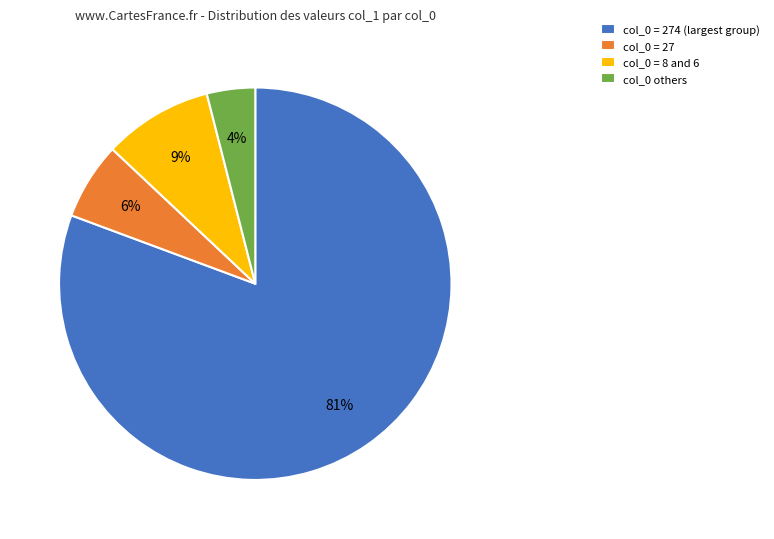

Is there any slice that represents more than half of the pie?

Yes